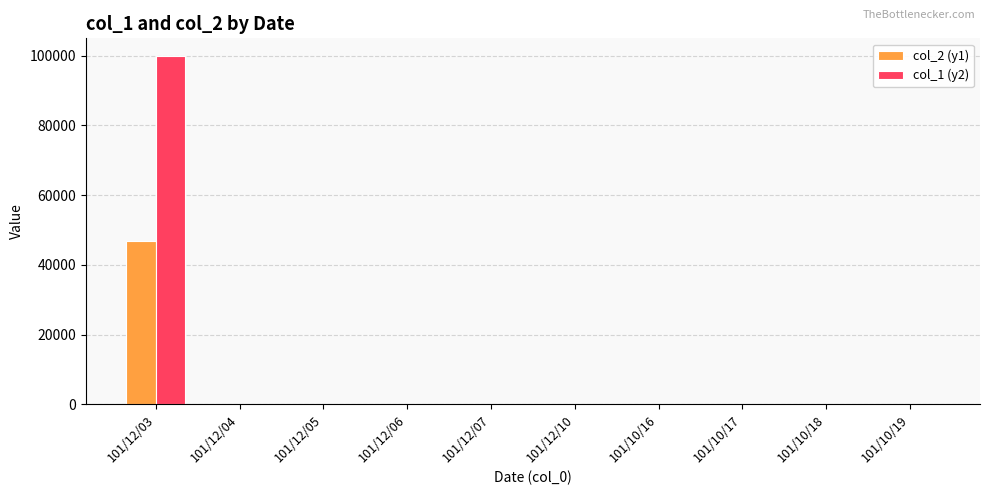

What is the greatest value displayed?

100000